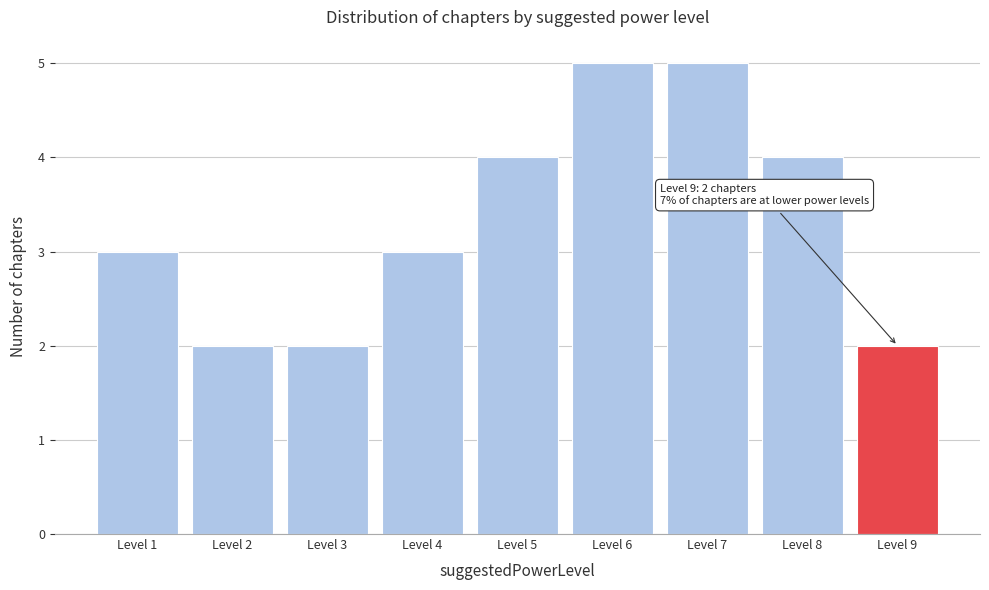

Reading left to right, extract all data points from this chart.

Level 1=3	Level 2=2	Level 3=2	Level 4=3	Level 5=4	Level 6=5	Level 7=5	Level 8=4	Level 9=2